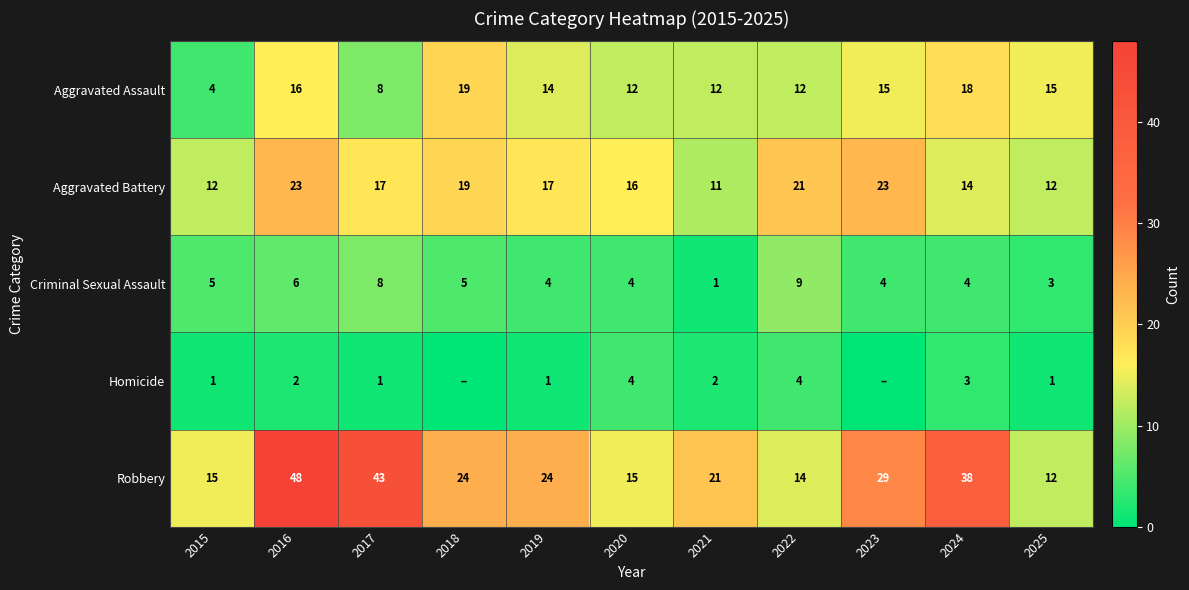

What is the difference between the second highest and second lowest values in the Aggravated Battery series?

11